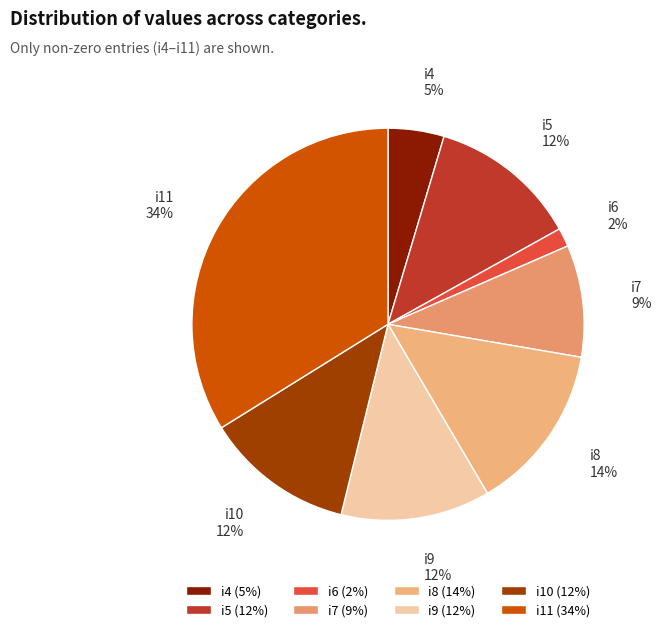

Is the sum of i8 and i4 greater than half?

No